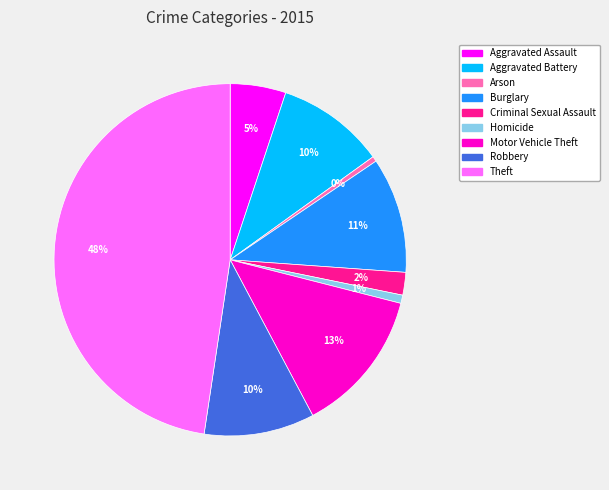

Which has a higher value, Aggravated Assault or Aggravated Battery?

Aggravated Battery